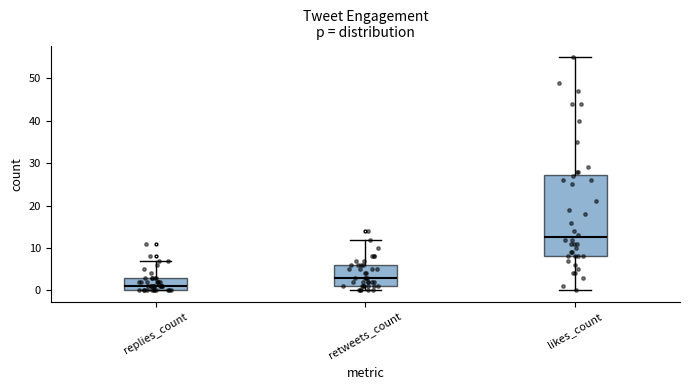

Reading left to right, read every box against the y-axis: the position of its median line, the range the box covers, and the ends of its whiskers. The values are not printed on the chart, so give them approximately, as read against the axis.

replies_count: median 1, box 0 to 3, whiskers 0 to 7
retweets_count: median 3, box 1 to 6, whiskers 0 to 12
likes_count: median 13, box 8 to 27, whiskers 0 to 55